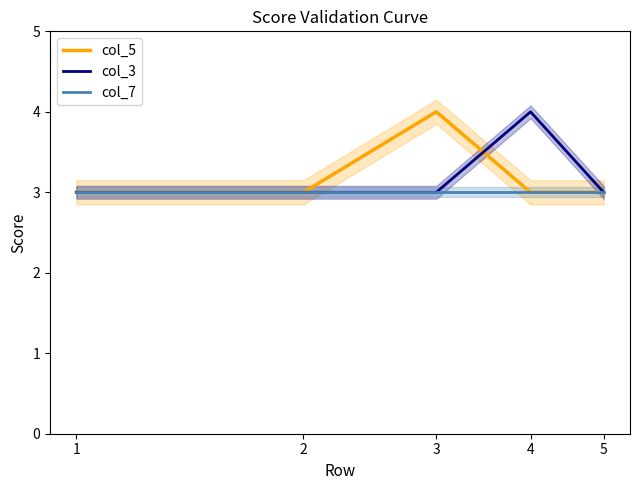

Does the chart display data point markers on the line(s)?

No